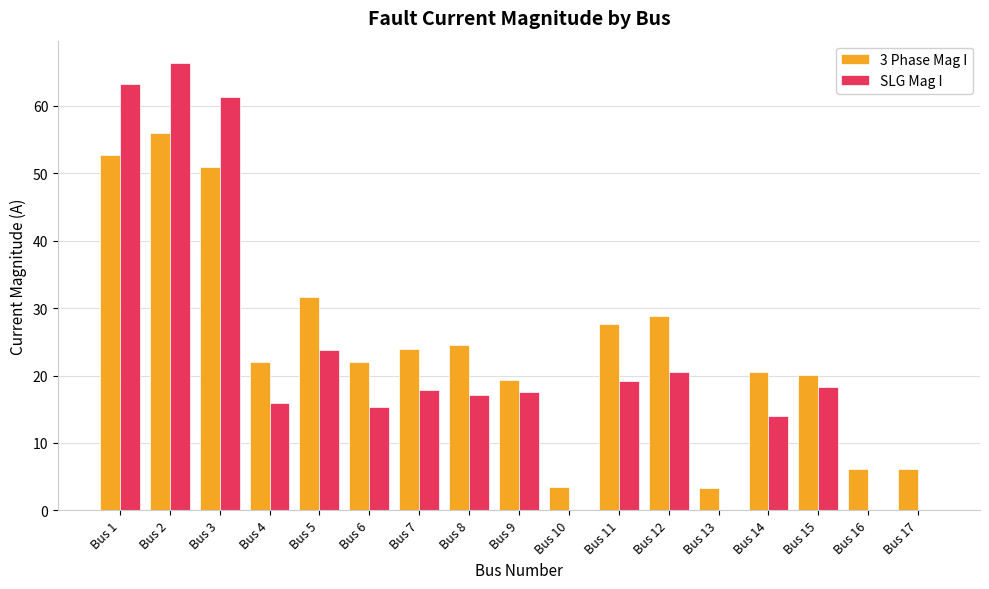

What is the average value of the SLG Mag I series?

21.8